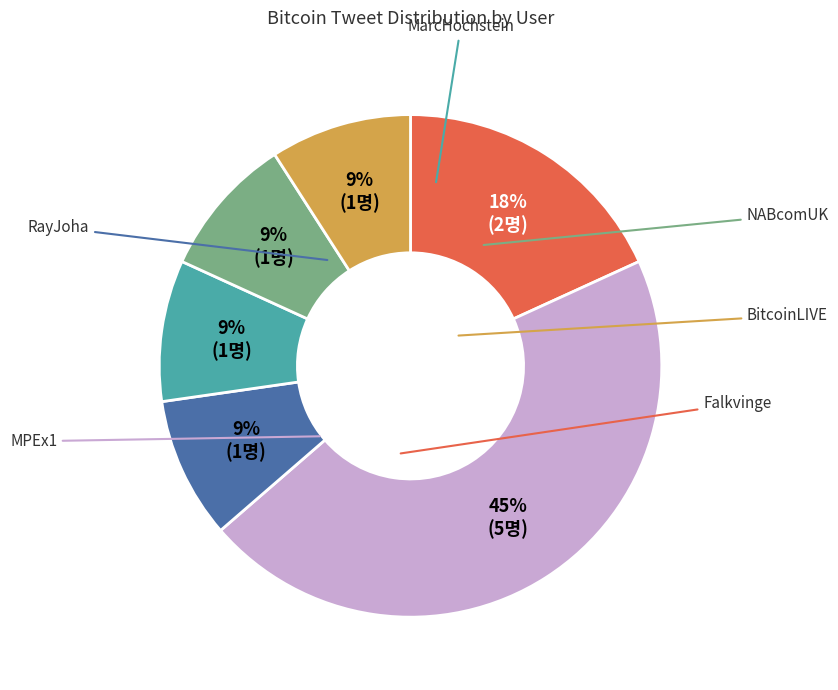

To the nearest percent, what is the average slice percentage?

17%